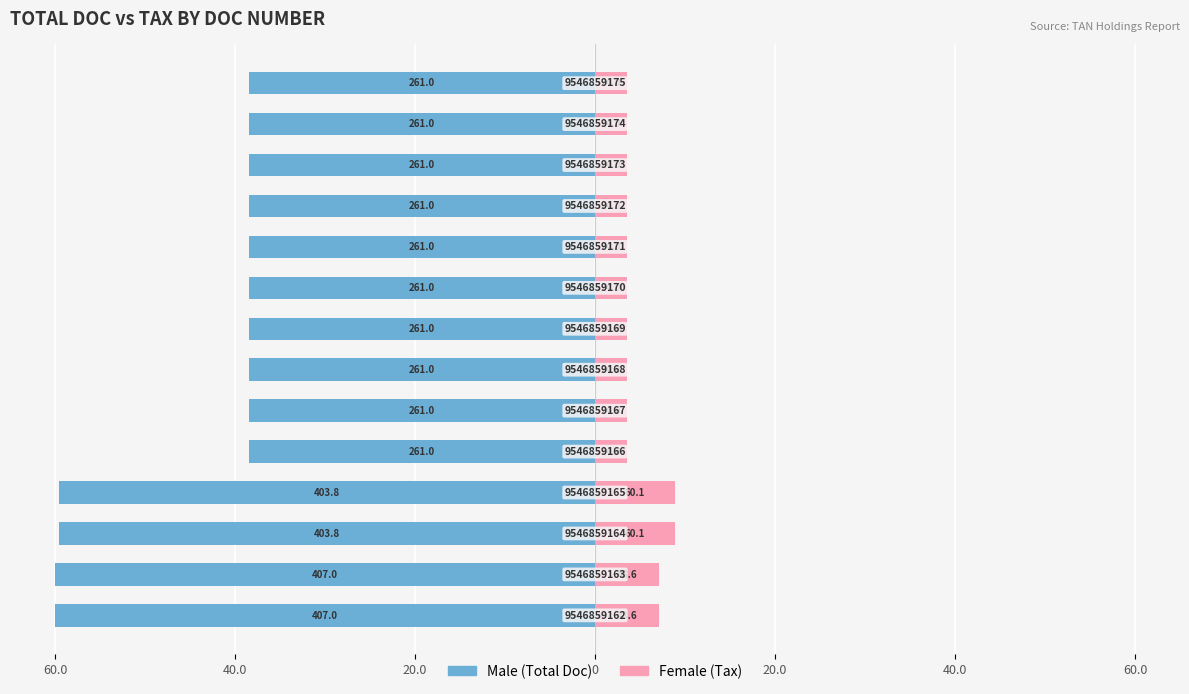

At how many categories does at least one series exceed 3?

14